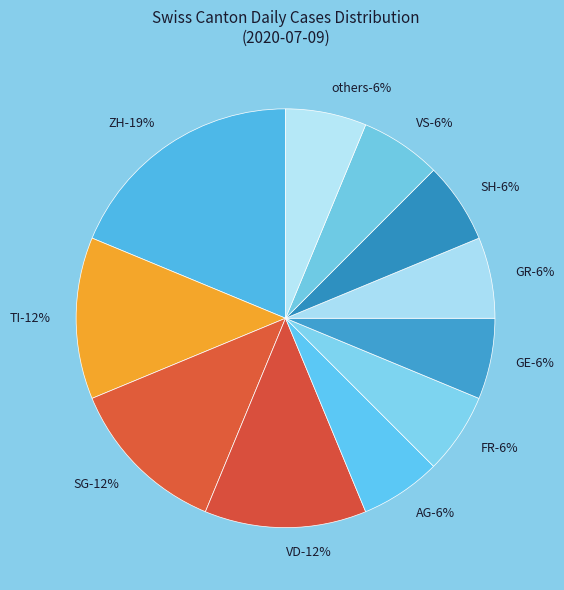

Does any single category account for the majority?

No